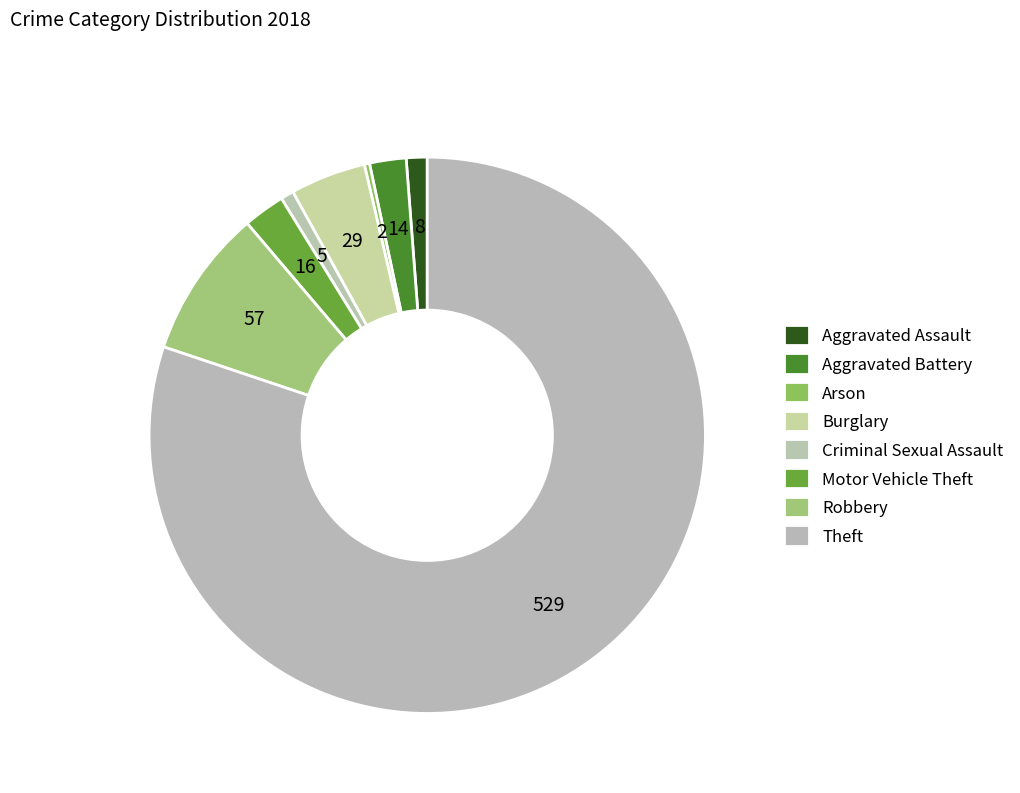

How many slices are in this pie chart?

8